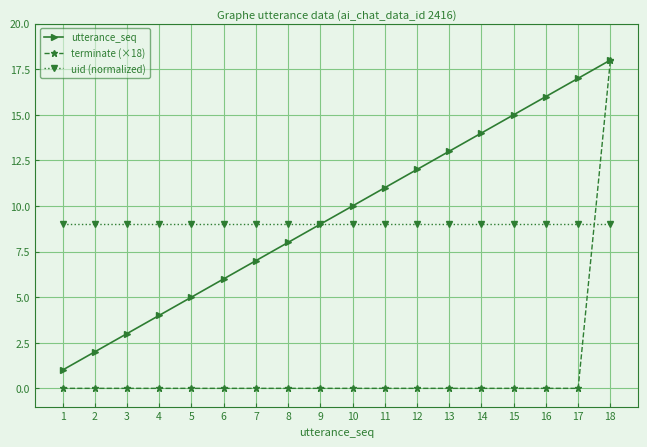

What is the minimum value for utterance_seq?

1